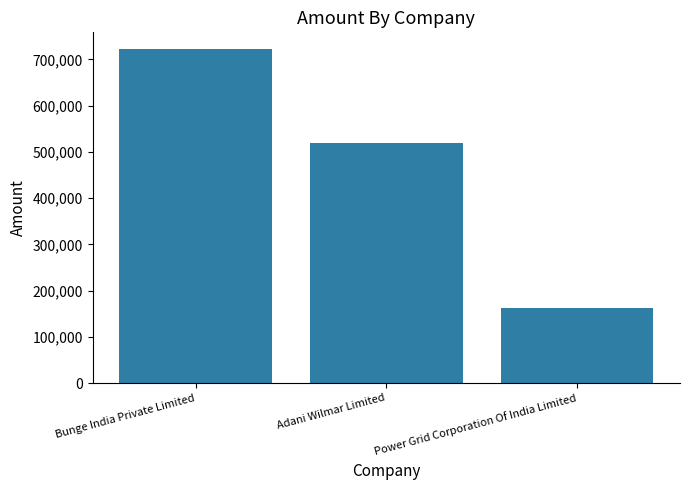

Which label corresponds to the smallest value in the chart?

Power Grid Corporation Of India Limited